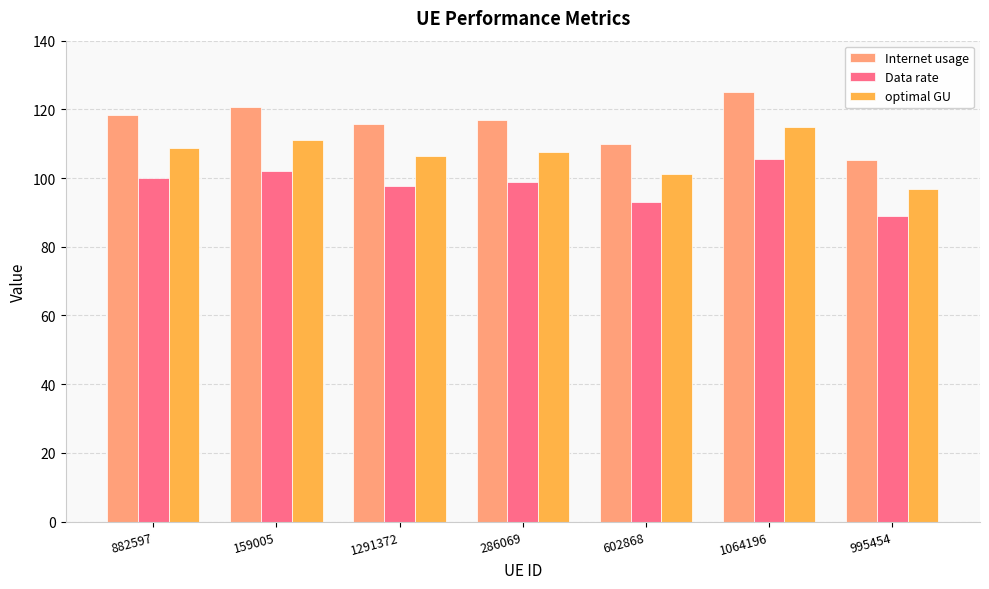

What is the difference between the second highest and second lowest values in the Internet usage series?

10.7